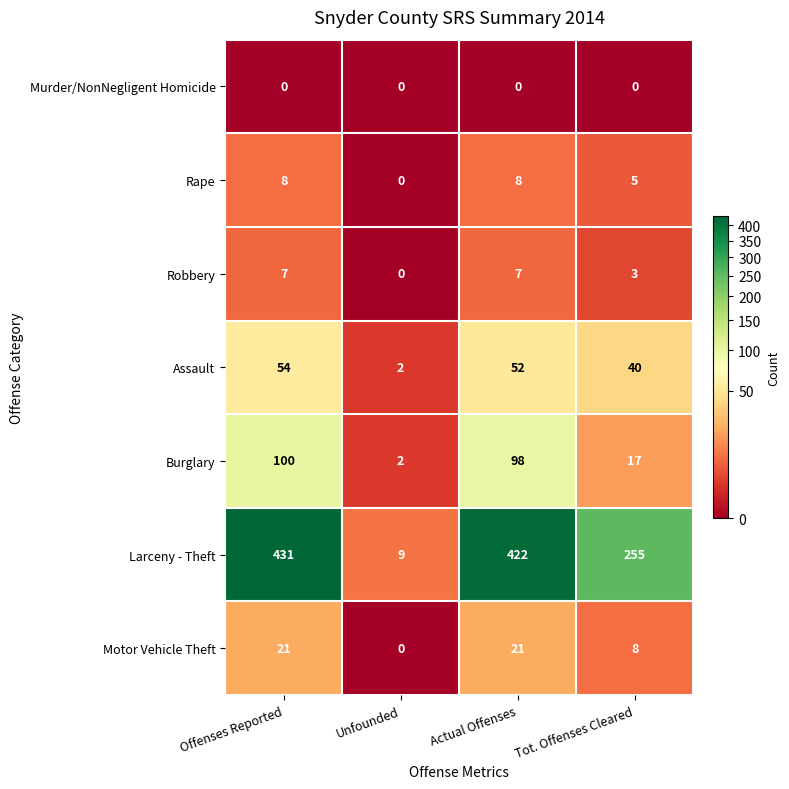

What is the spread (max minus min) of values at Unfounded?

9